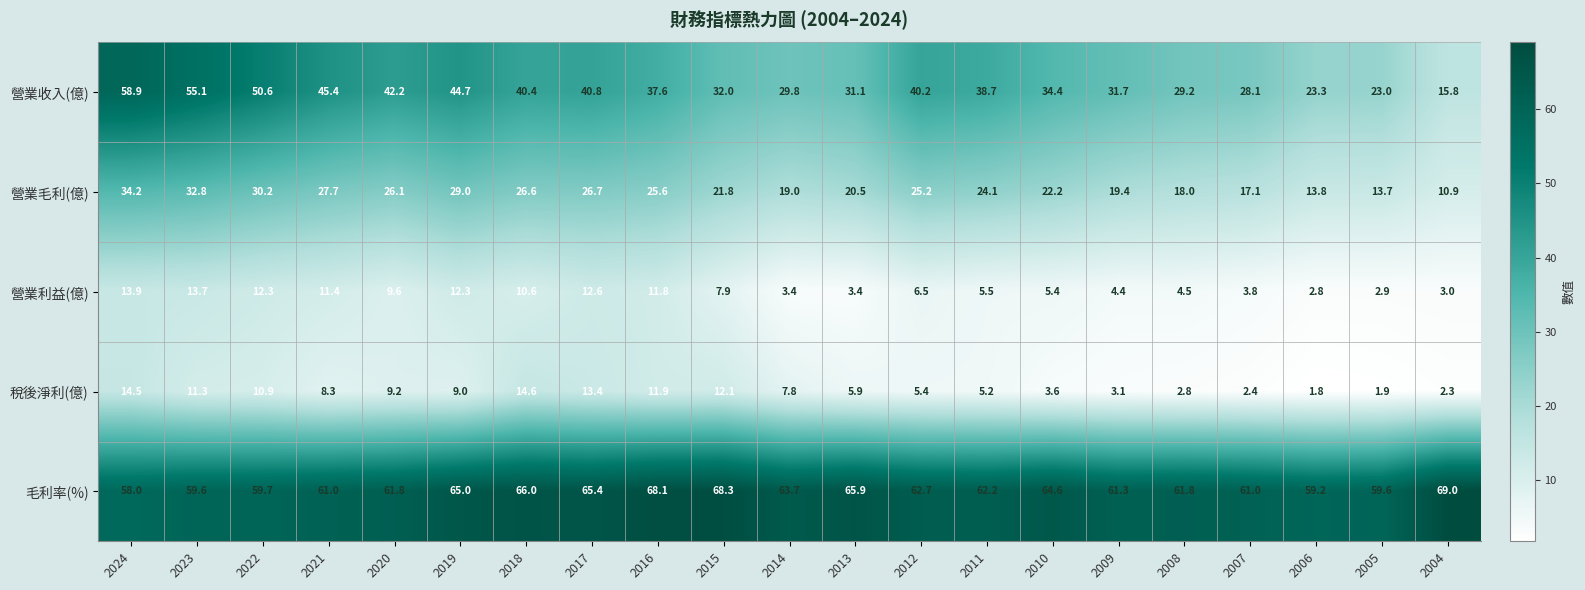

At which category is the sum across all series the highest?

2024